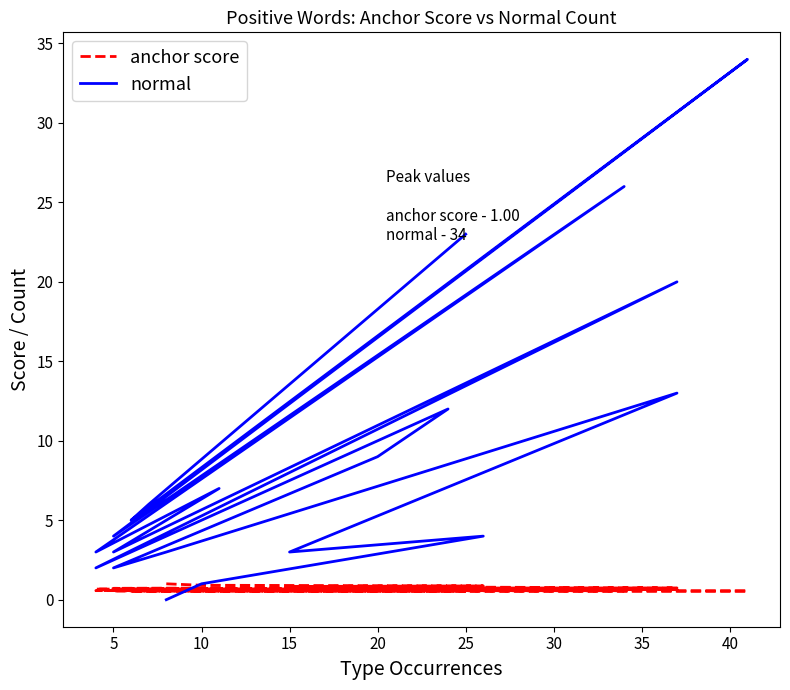

Which series has the largest total across all categories?

normal